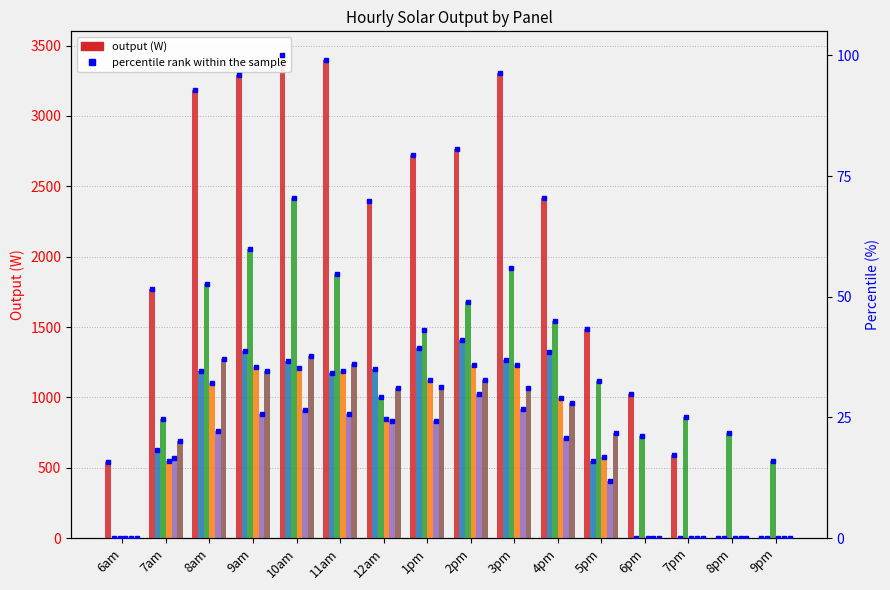

What is the value of the col_1 bar at the 2nd from the left?

1773.2